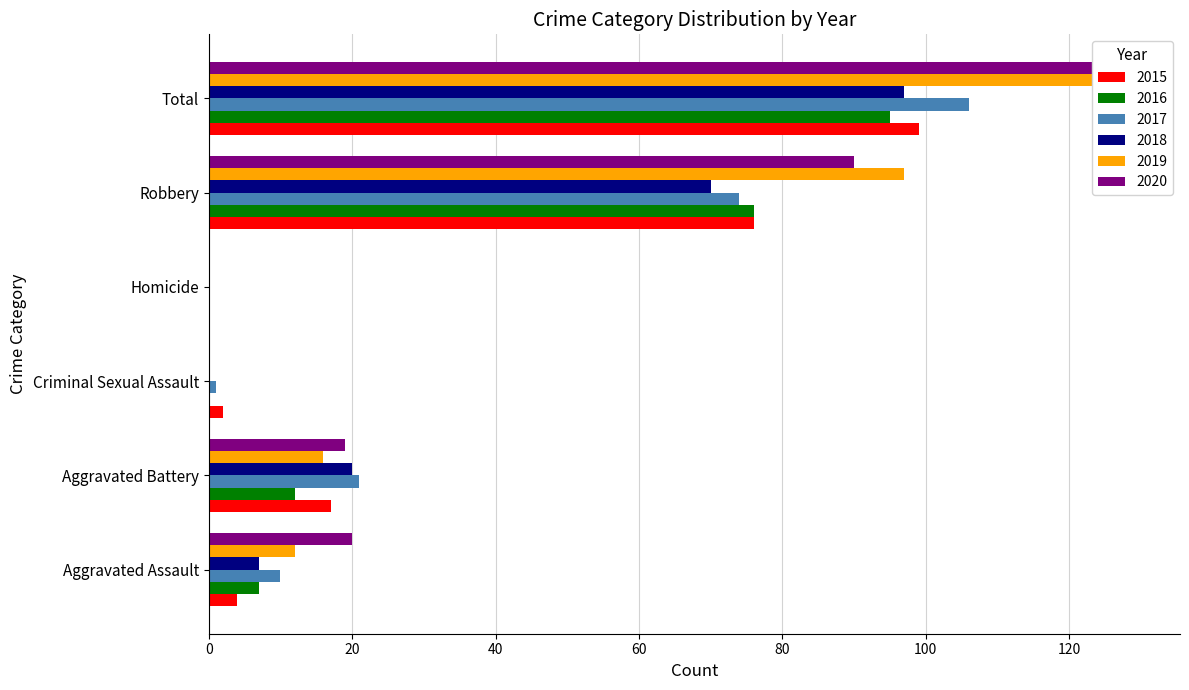

Which category has the lowest value in the 2017 series?

Homicide